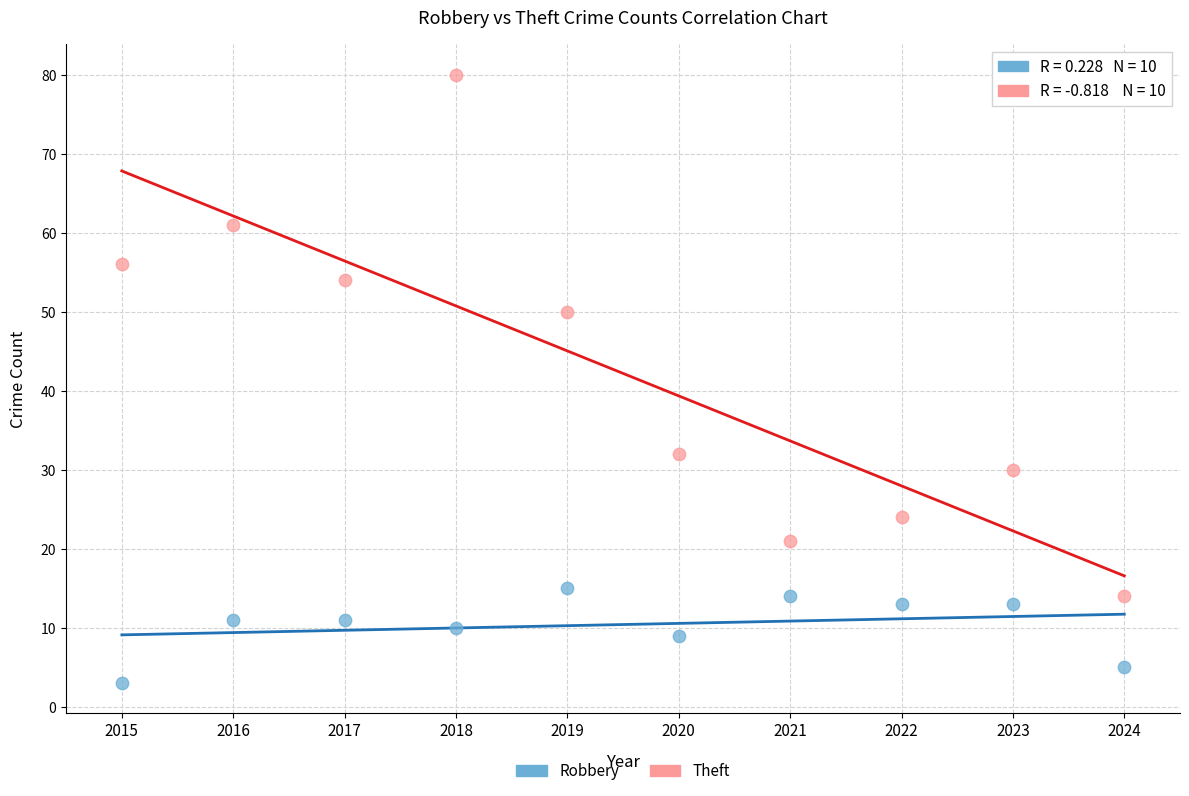

In the Theft series, what Y value is closest to 47?

50